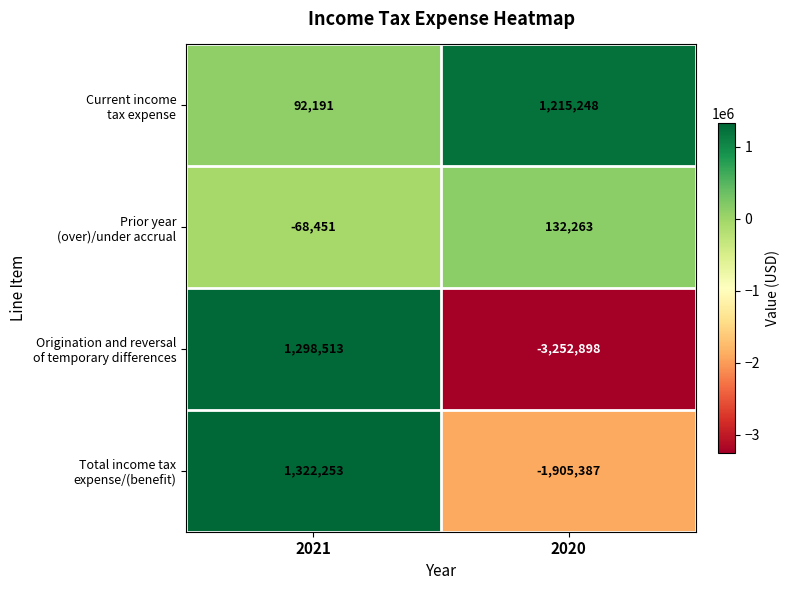

At which category is the sum across all series the highest?

2021